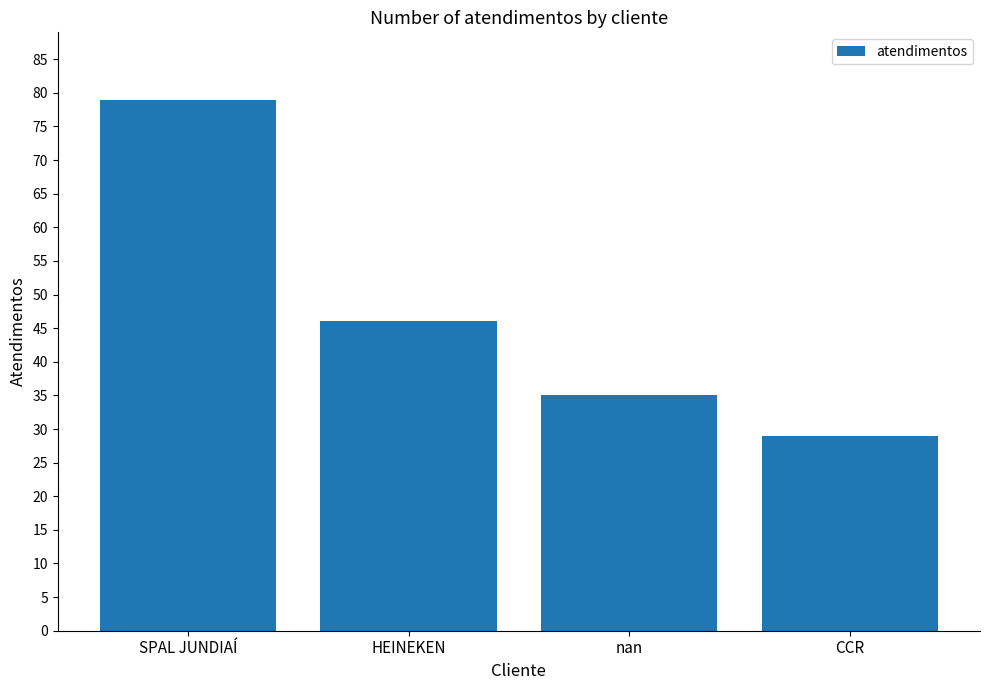

What is the difference between the maximum and minimum values?

50